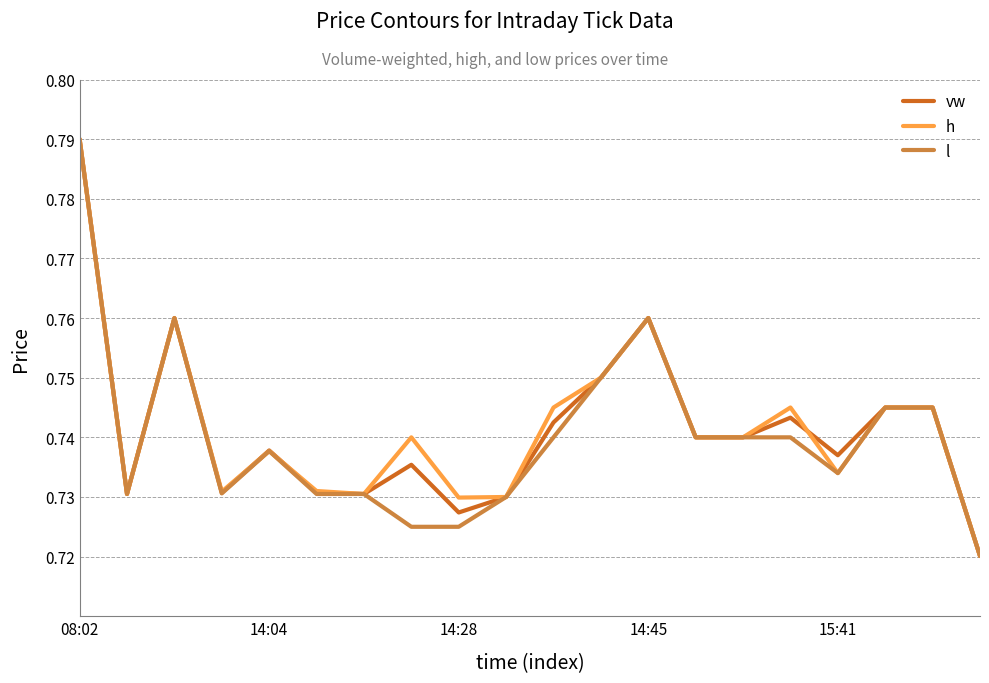

Does the chart have visible grid lines?

Yes